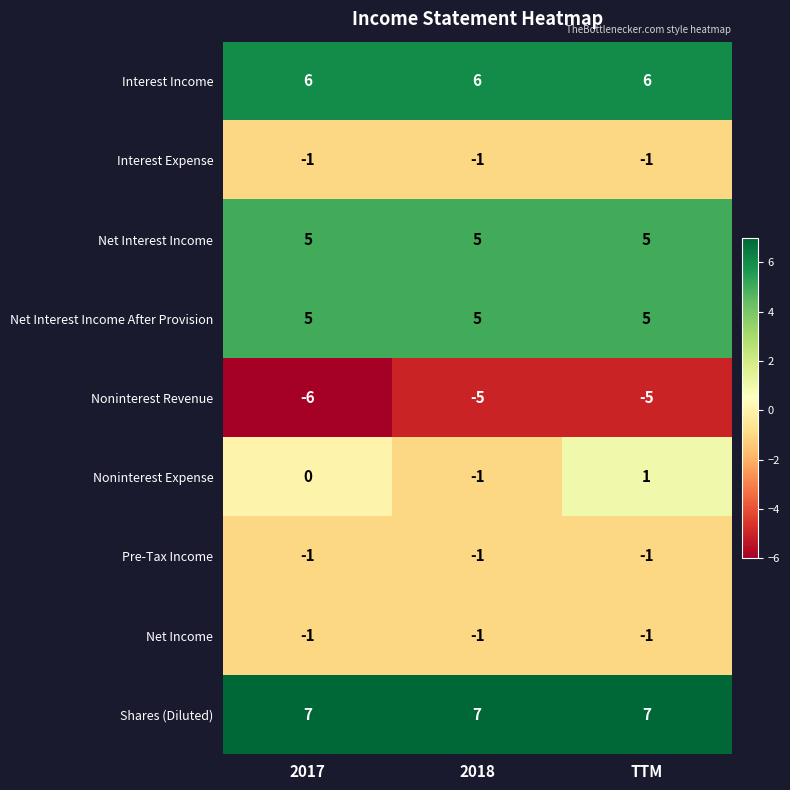

True or false: Interest Expense has a value of -1 at TTM.

True